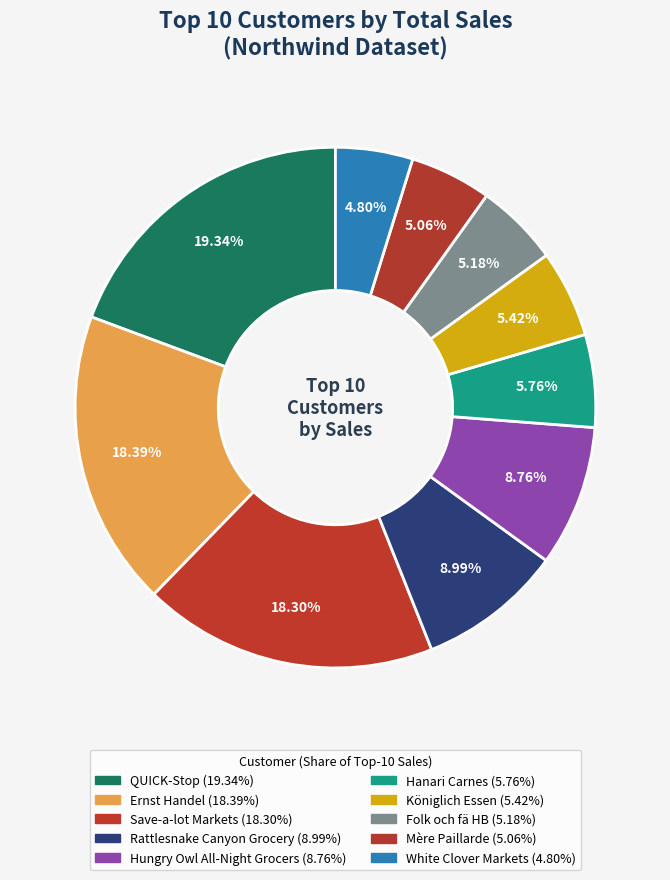

Rank the categories by value from highest to lowest.

QUICK-Stop, Ernst Handel, Save-a-lot Markets, Rattlesnake Canyon Grocery, Hungry Owl All-Night Grocers, Hanari Carnes, Königlich Essen, Folk och fä HB, Mère Paillarde, White Clover Markets